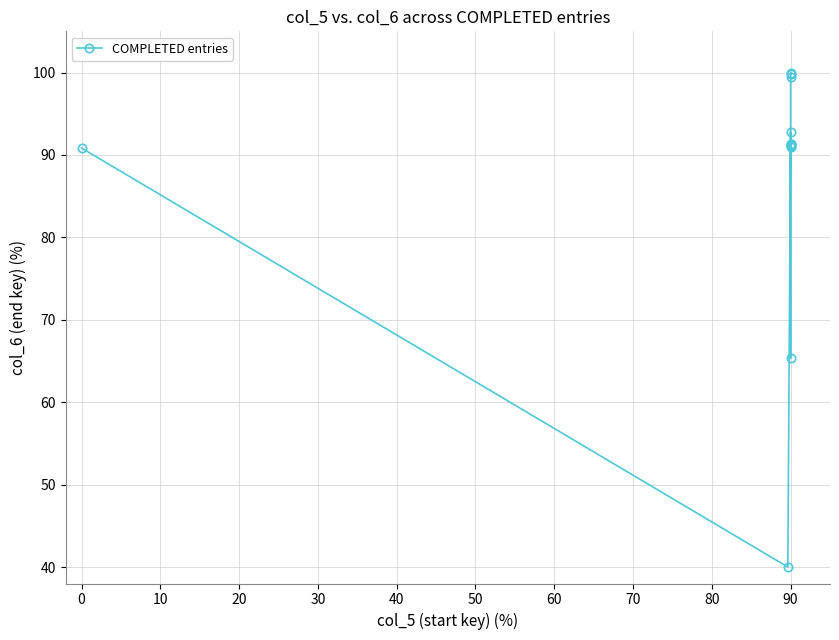

How many distinct data groups are displayed?

1